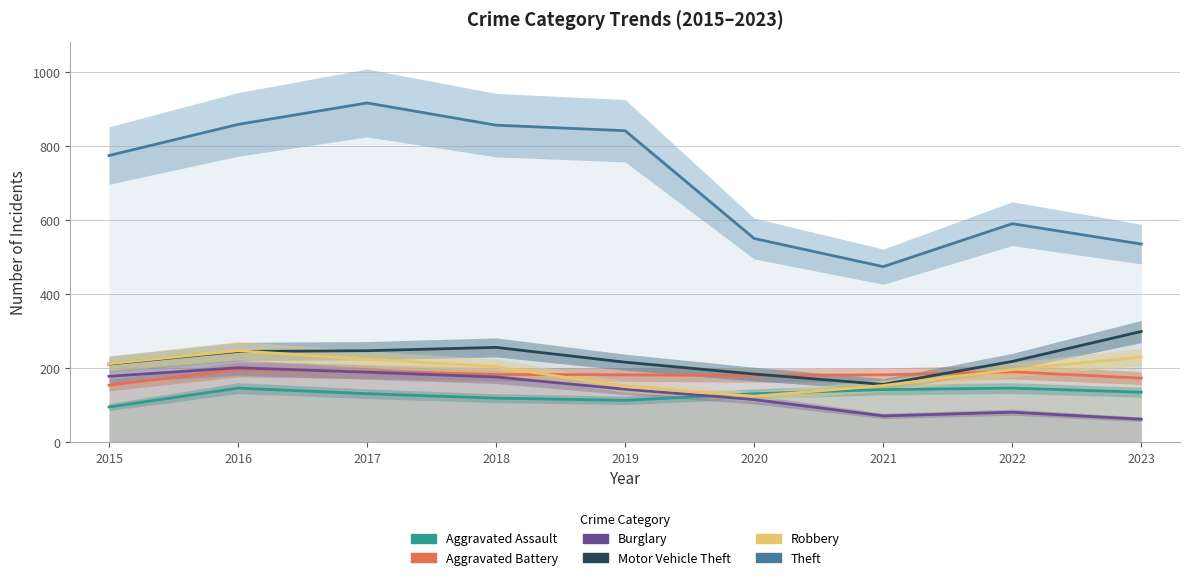

Read the Motor Vehicle Theft value at 2021.

156